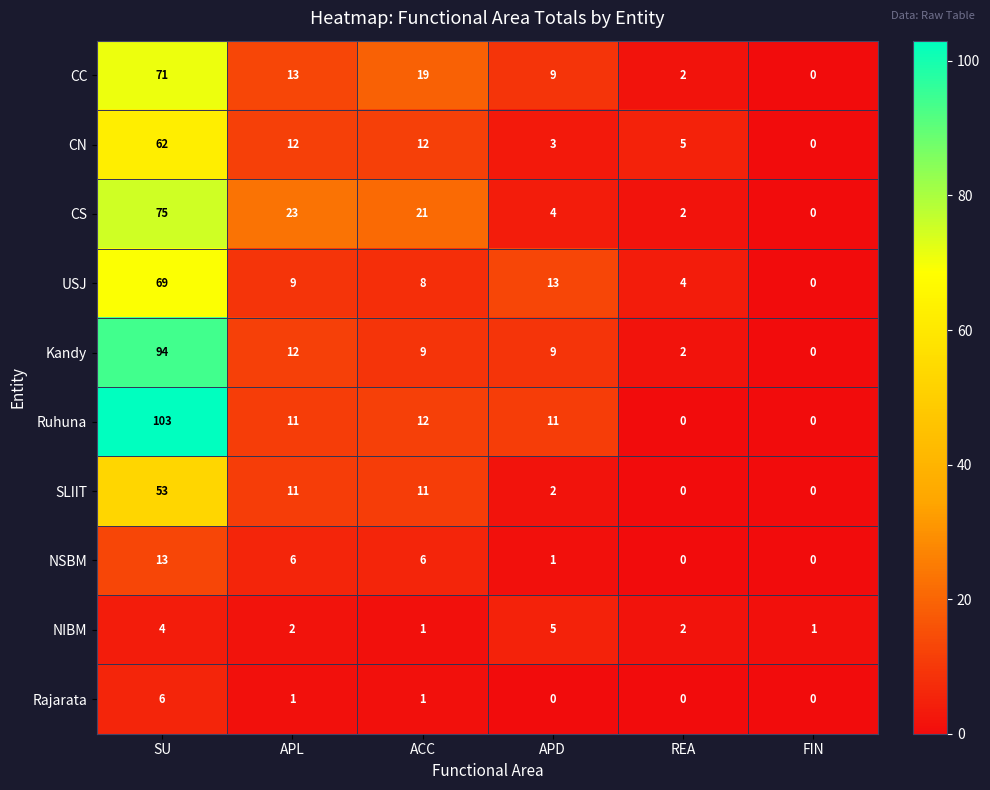

The value of NSBM at FIN is 0. True or false?

True